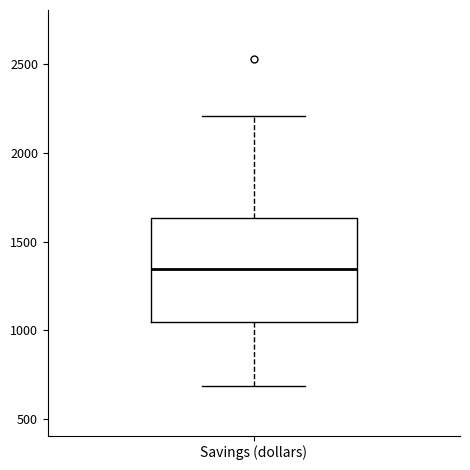

Read this box plot against the y-axis: the position of the median line, the range covered by the box, and the ends of both whiskers. The values are not printed on the chart, so give them approximately, as read against the axis.

median 1350, box 1050 to 1650, whiskers 700 to 2200